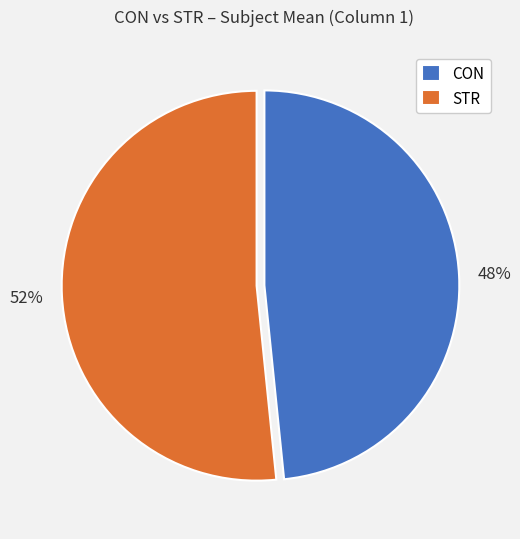

Between STR and CON, which is larger?

STR